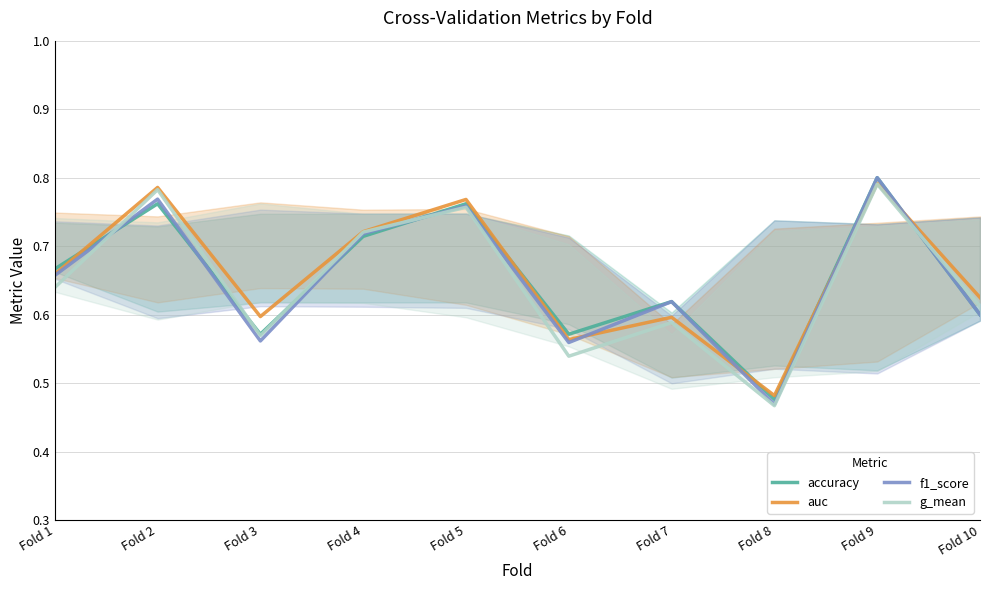

What is the average value of the f1_score series?

0.7